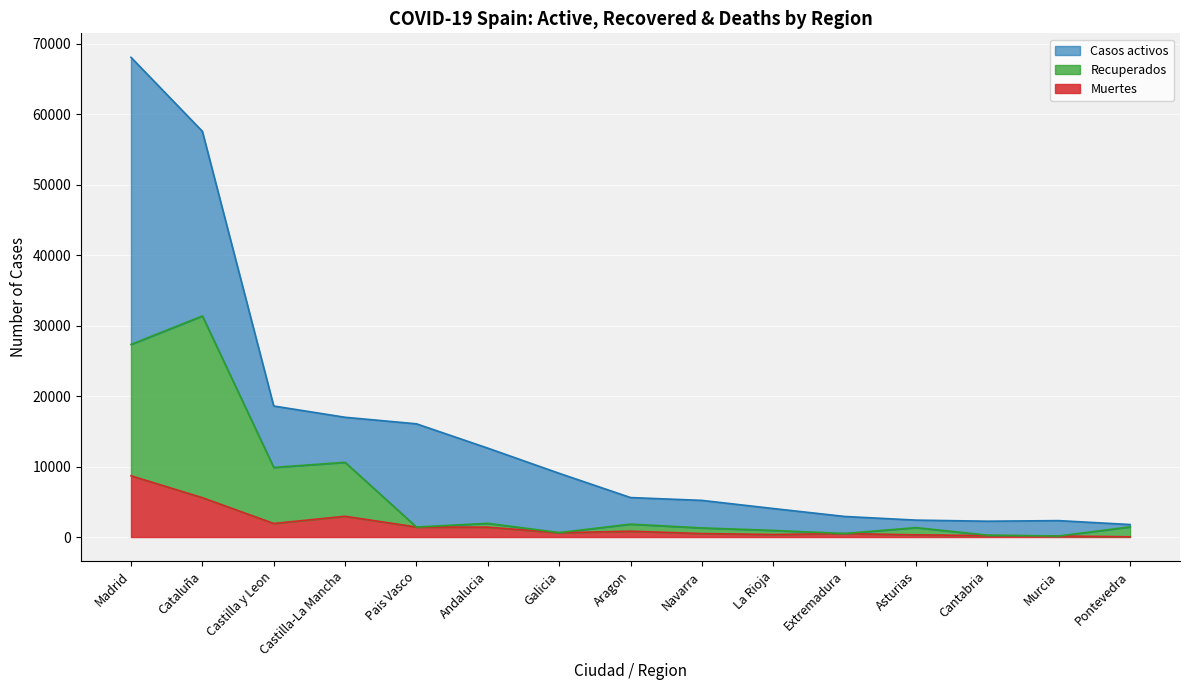

What is the total value across all series at Murcia?

296